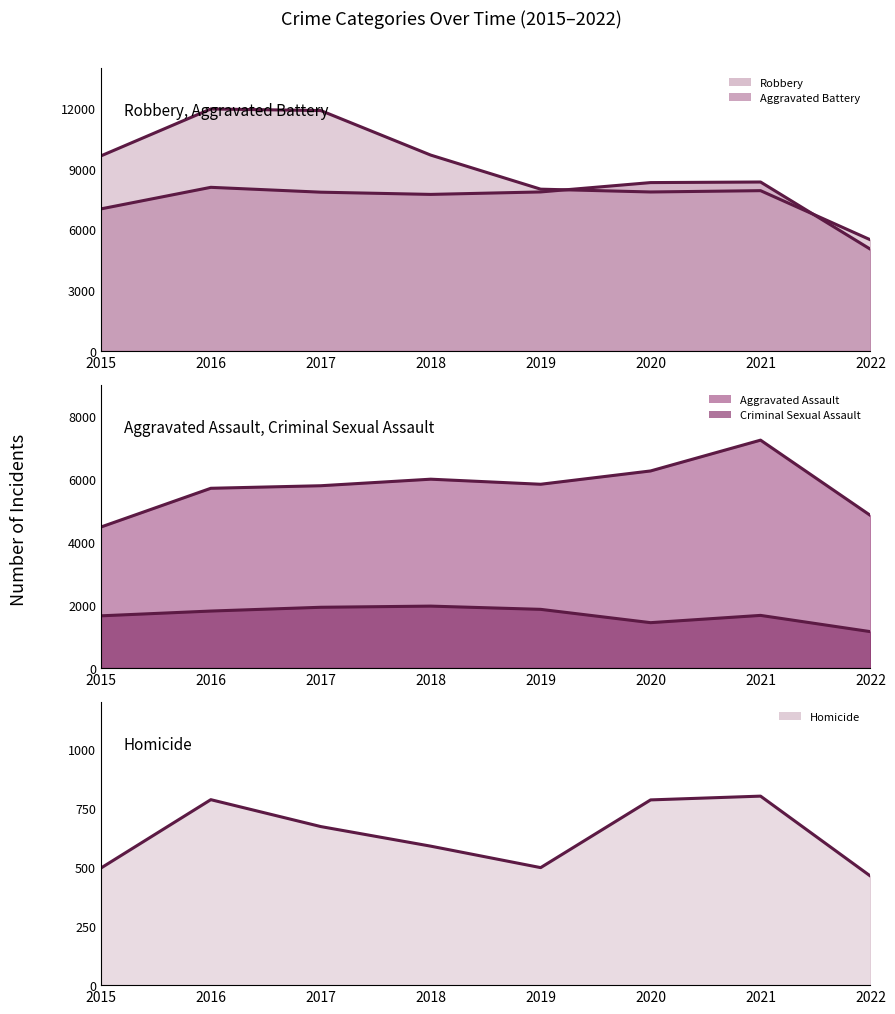

What is the difference between the maximum and minimum values in the Homicide (line) series?

339